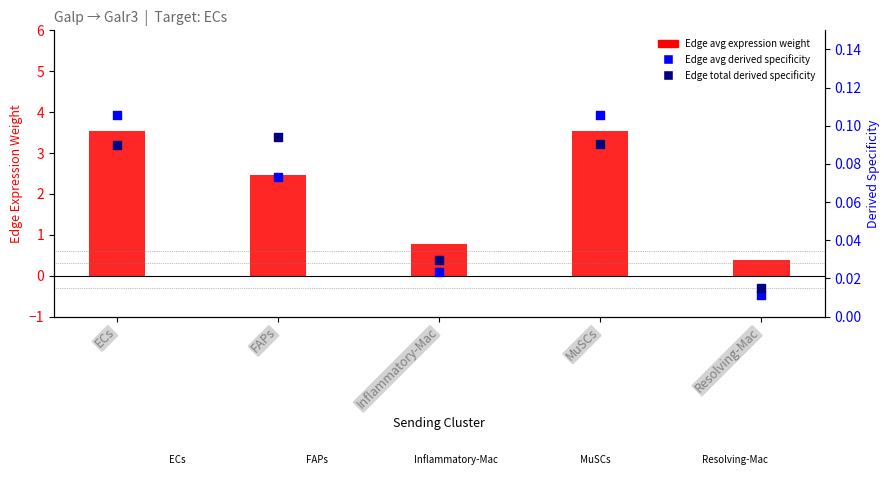

Is the value of Edge avg expression weight at Inflammatory-Mac greater than the value of Edge avg expression derived specificity at Resolving-Mac?

Yes